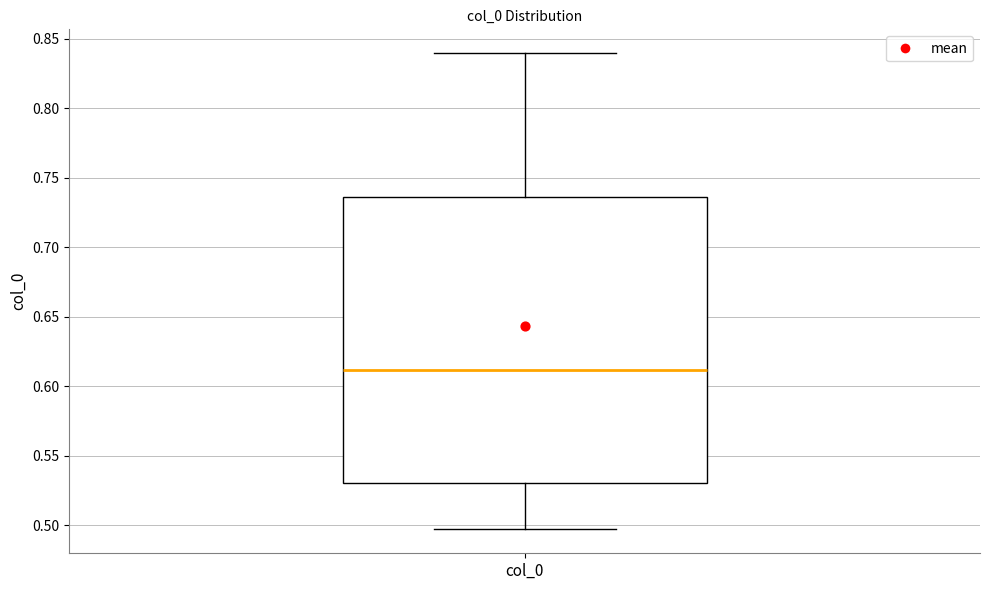

Read this box plot against the y-axis: the position of the median line, the range covered by the box, and the ends of both whiskers. The values are not printed on the chart, so give them approximately, as read against the axis.

median 0.610, box 0.530 to 0.735, whiskers 0.495 to 0.840